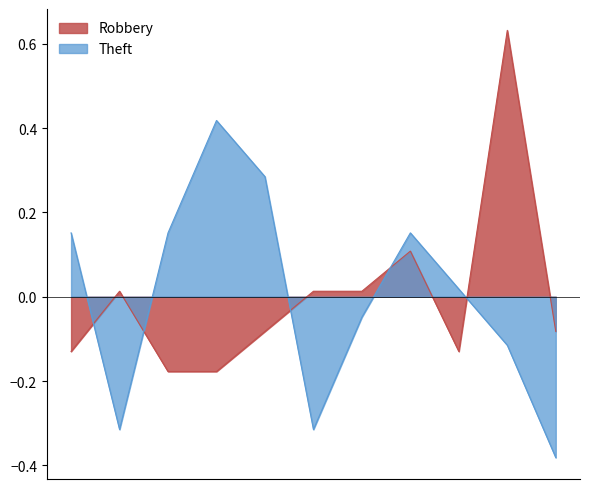

Does the chart display data point markers on the line(s)?

No